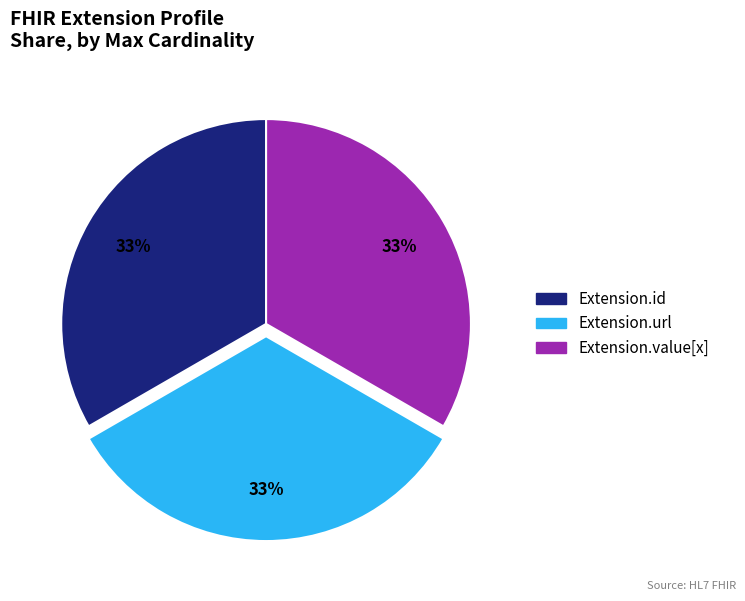

Does any single category account for the majority?

No